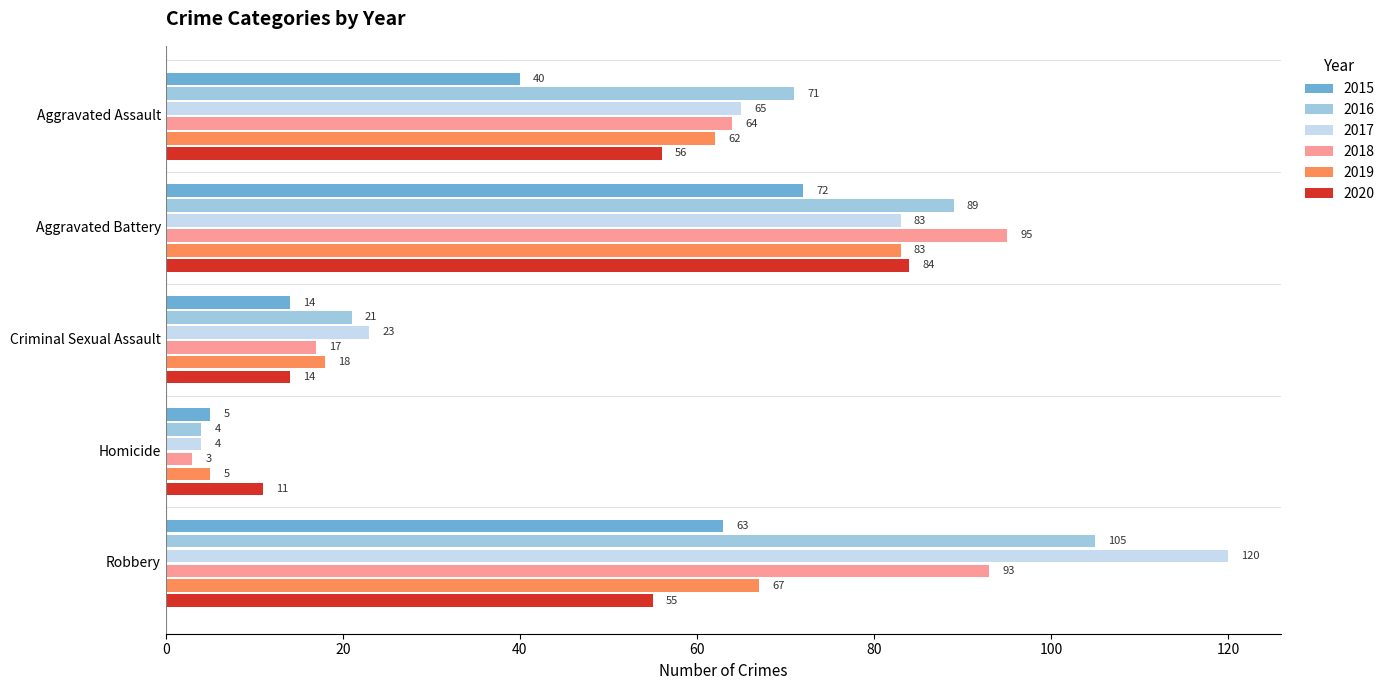

Count the number of categories in the chart.

5